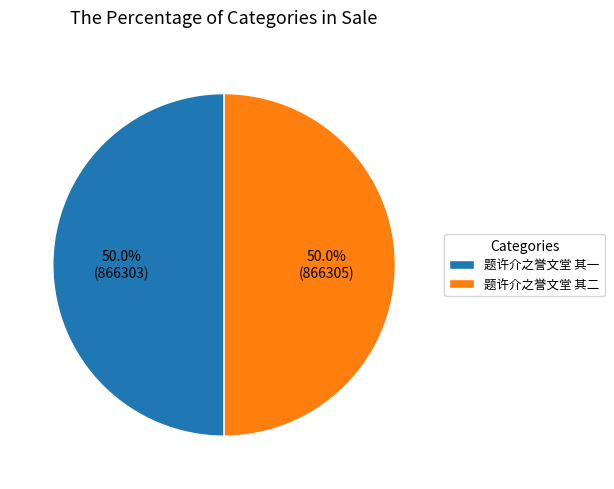

What is the ratio of the value at 题许介之誉文堂 其二 to the value at 题许介之誉文堂 其一?

1.0